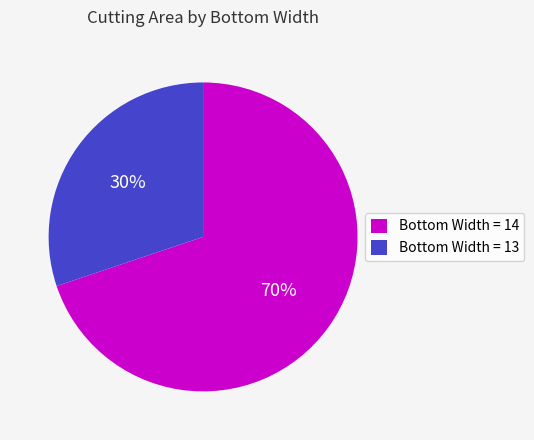

What is the largest slice in the pie chart?

Bottom Width = 14